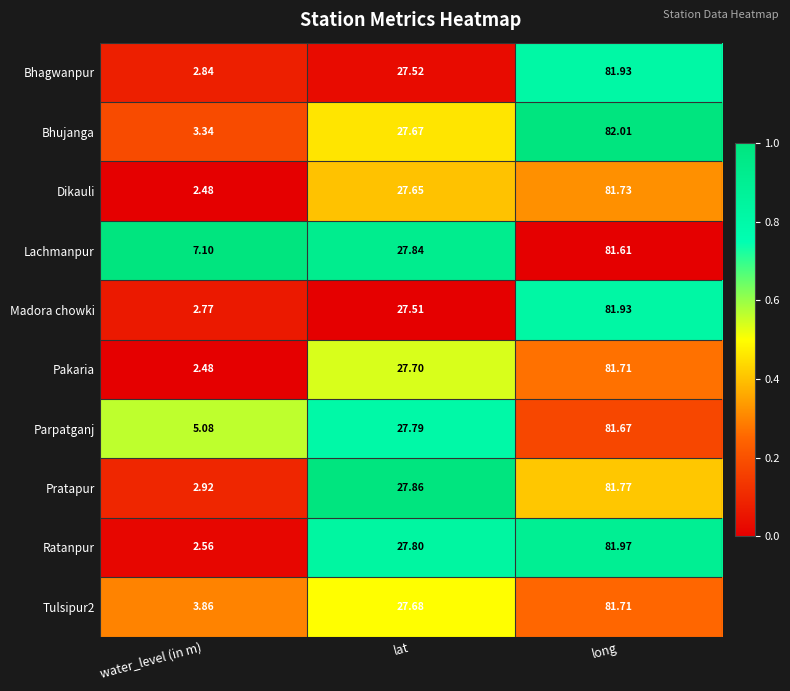

At which category is the sum across all series the highest?

long